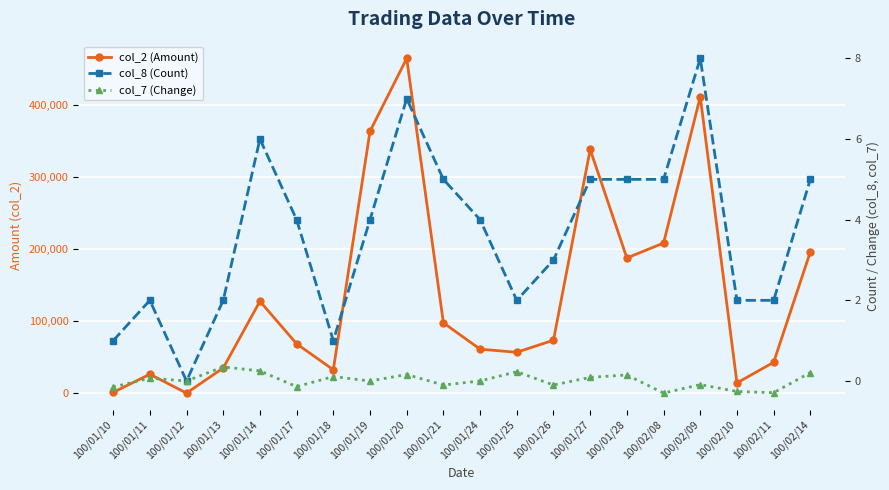

True or false: col_7 (Change) and col_8 (Count) cross at least once.

False